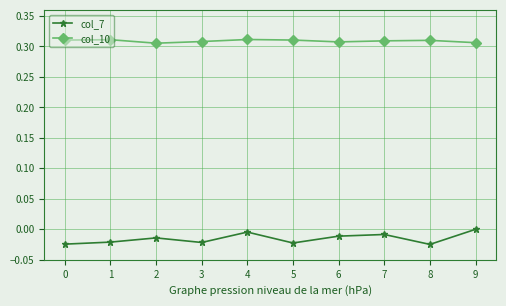

Which series has the largest range (max minus min)?

col_7